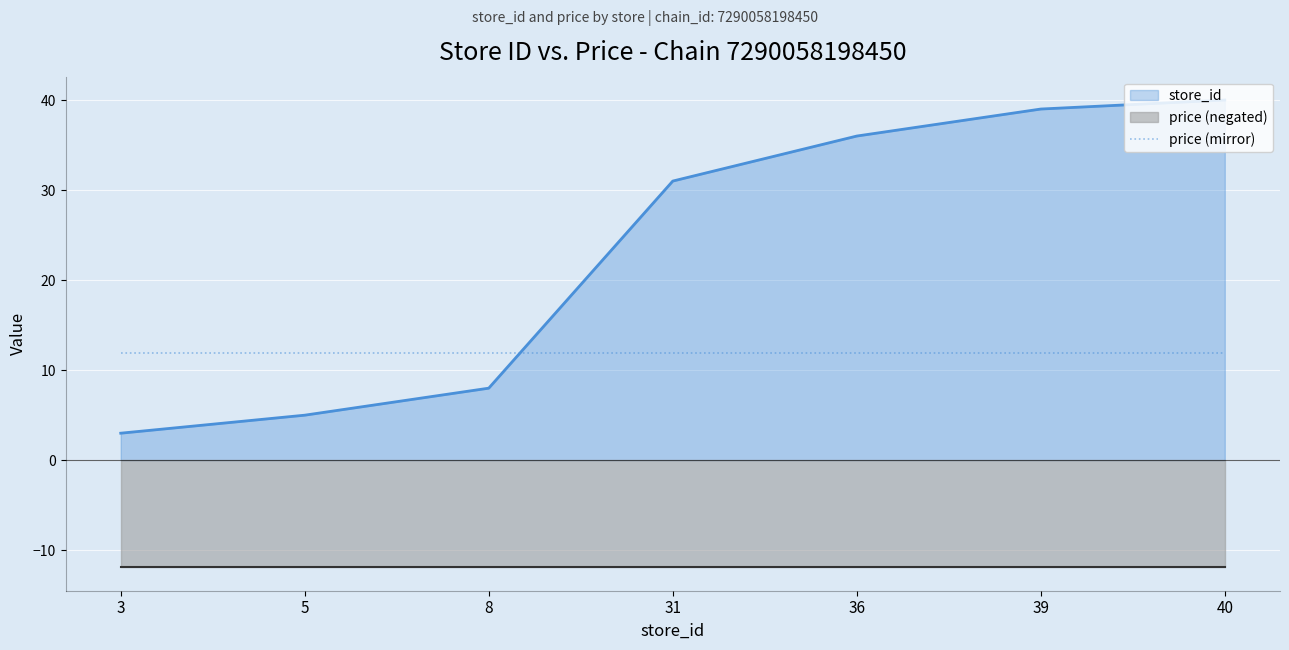

Reading left to right, transcribe all the data shown in this chart.

3	5	8	31	36	39	40